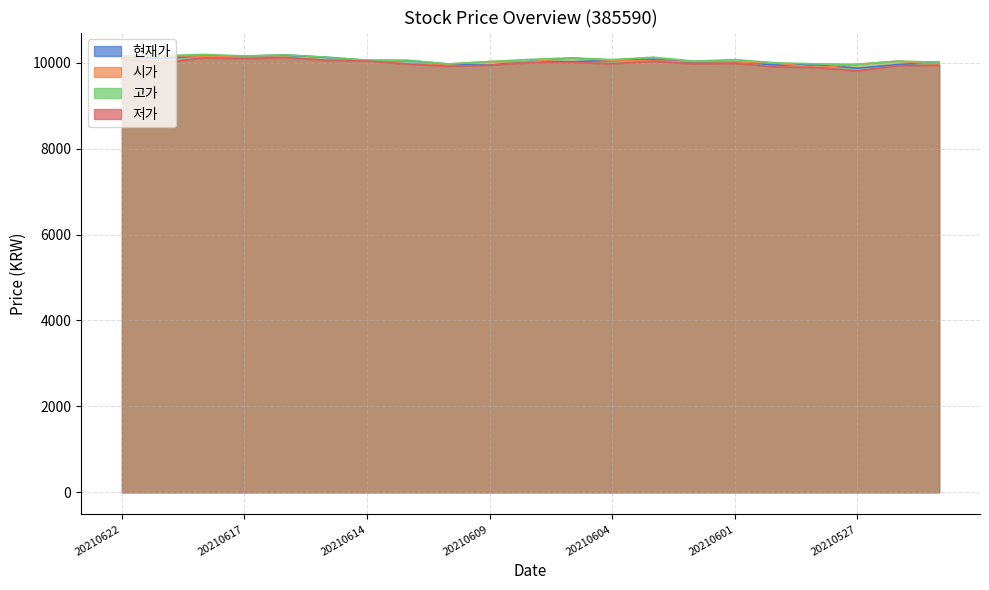

At which label is 시가 closest to 10022?

20210602